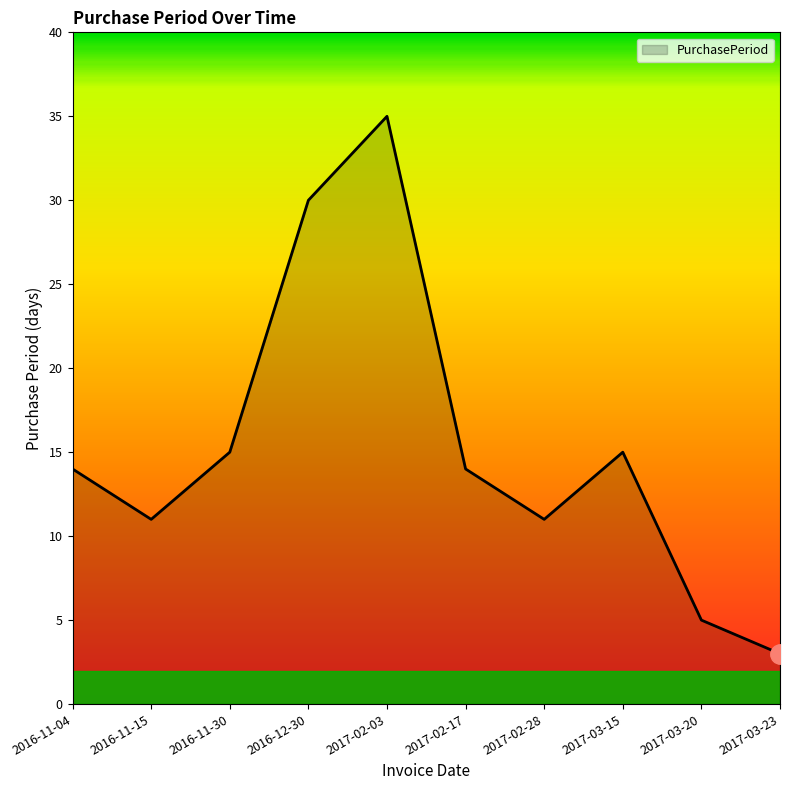

What is the sum of the values at 2016-11-30 and 2017-03-15?

30